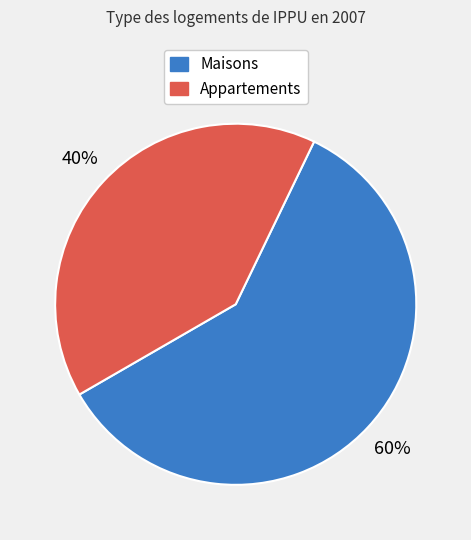

Is the sum of Maisons and Appartements greater than half?

Yes